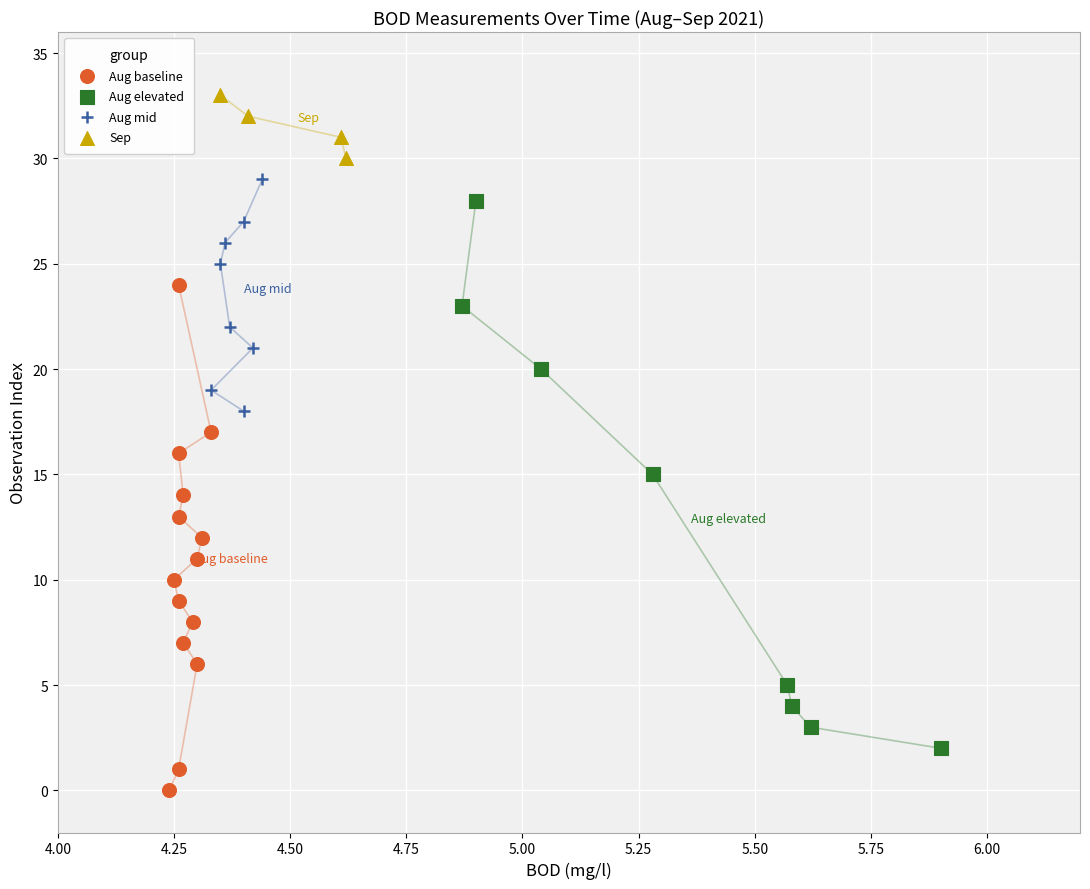

Which series contains the highest Y value?

Sep